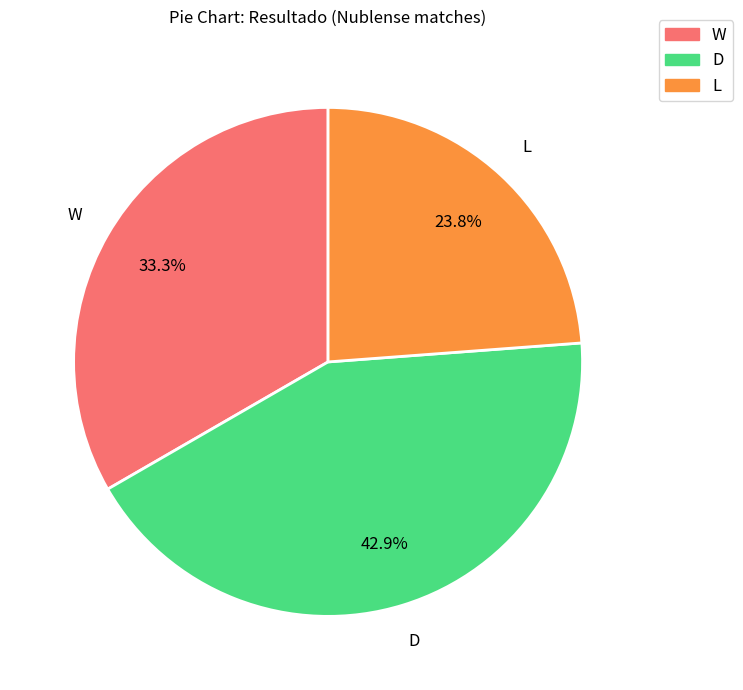

To the nearest percent, what portion does L represent?

24%